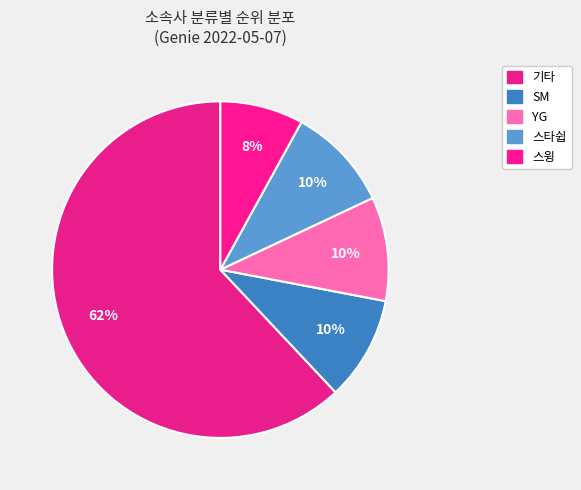

To the nearest percent, what portion does 스윙 represent?

8%